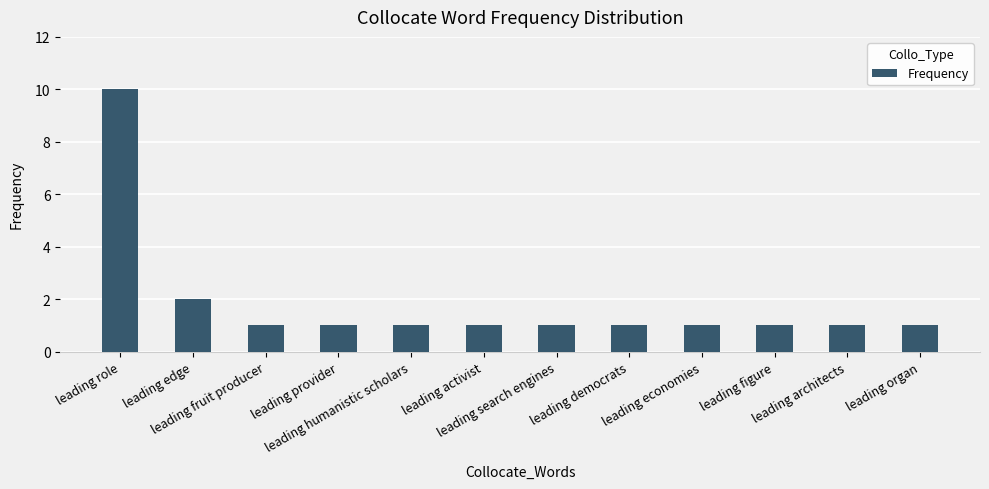

What is the greatest value displayed?

10